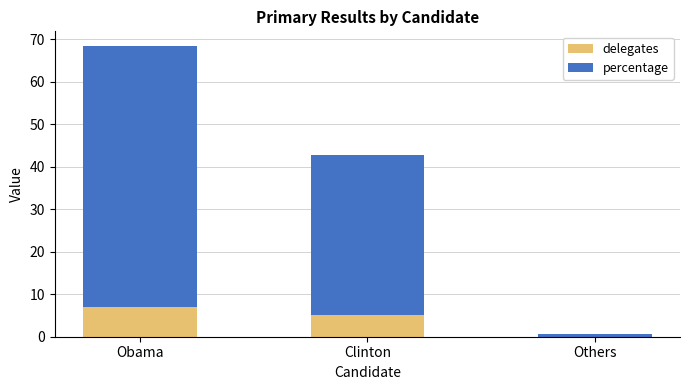

The value of delegates at Clinton is 5.0. True or false?

True